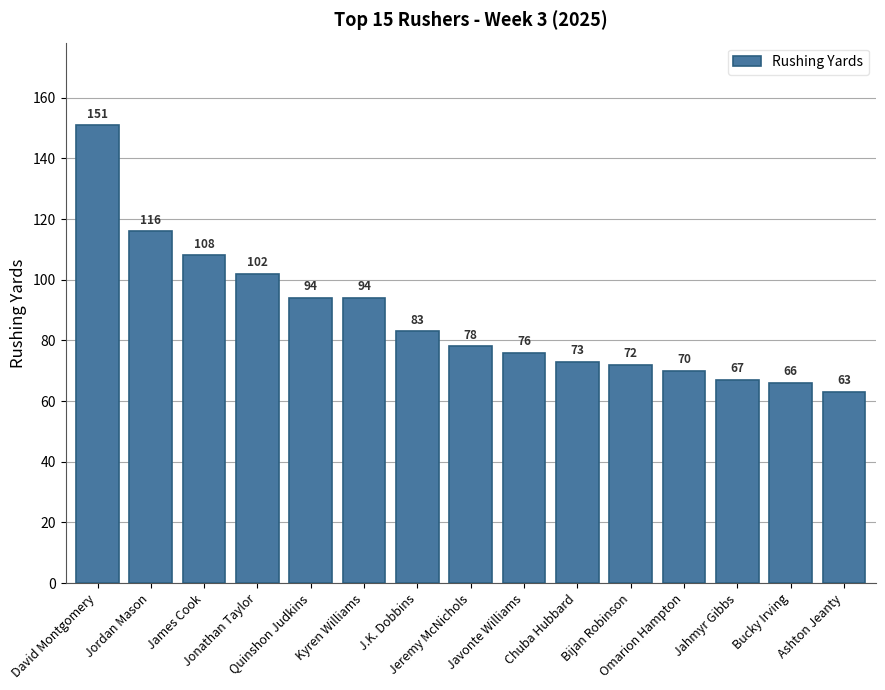

What is the difference between the second highest and second lowest values?

50